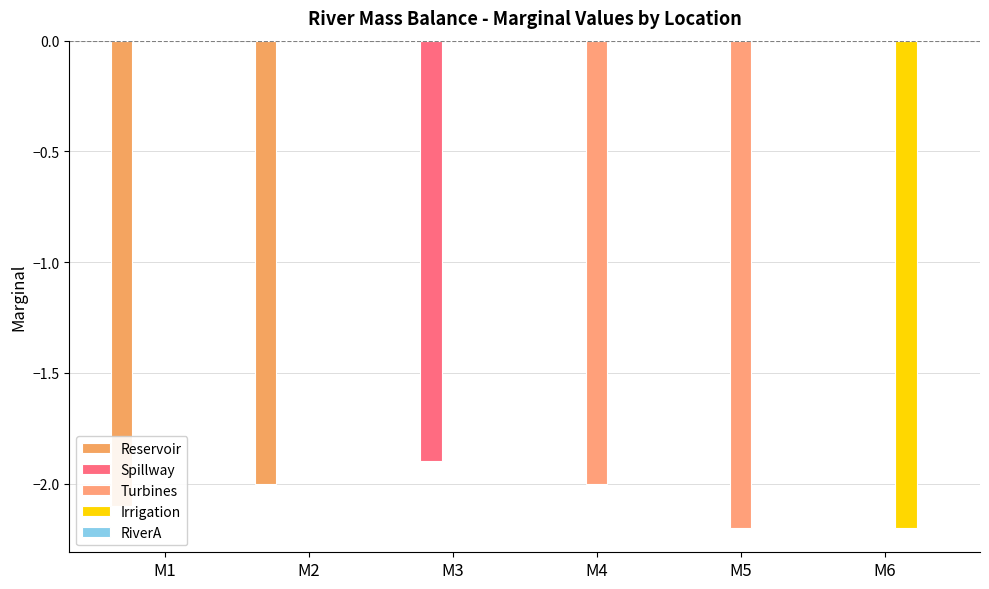

Between M2 and M1, which is larger?

M2